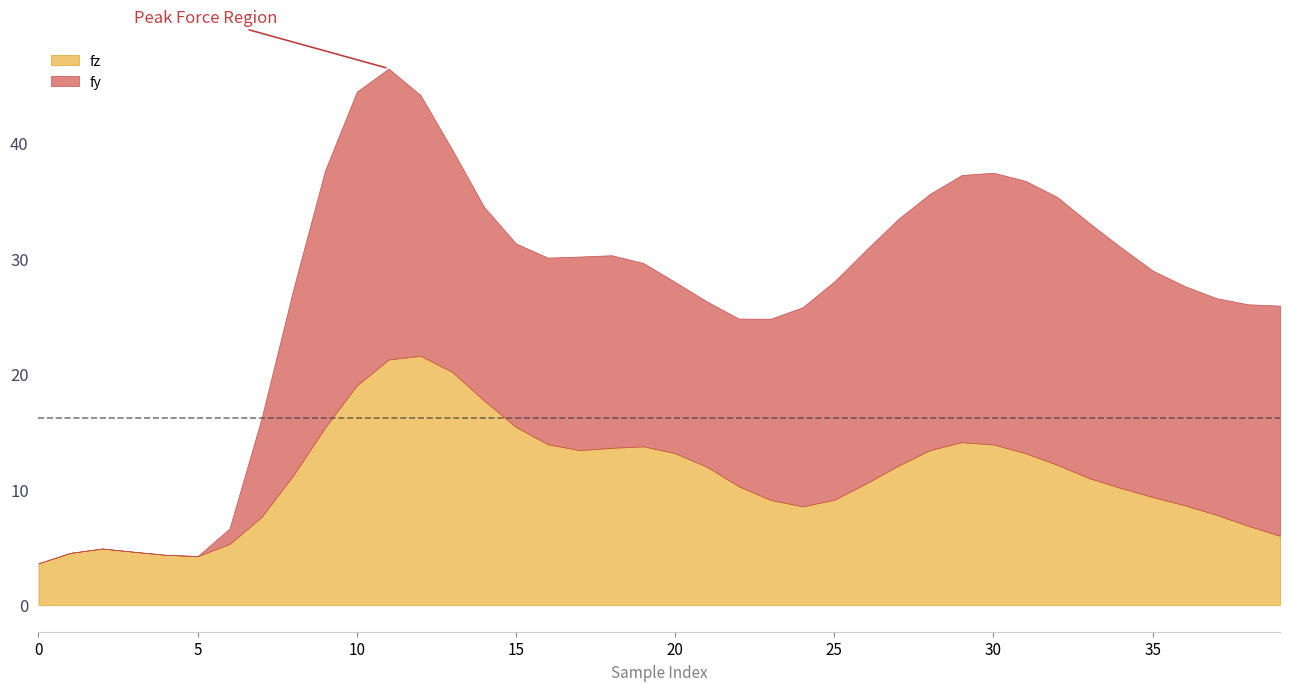

True or false: fz has a value of 3.6 at 0.

True